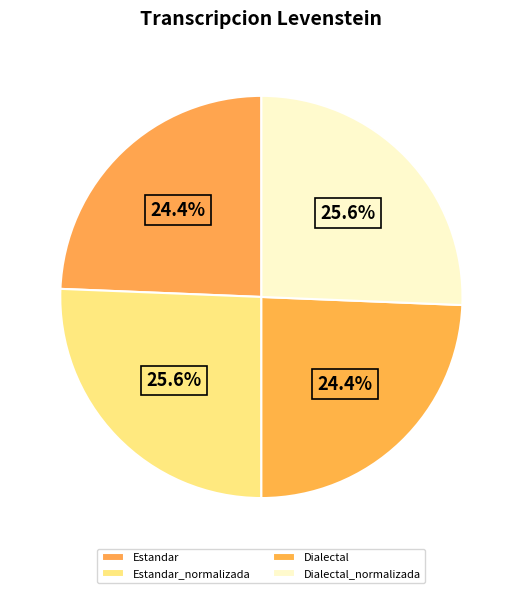

Which has a higher value, Dialectal_normalizada or Estandar_normalizada?

Dialectal_normalizada